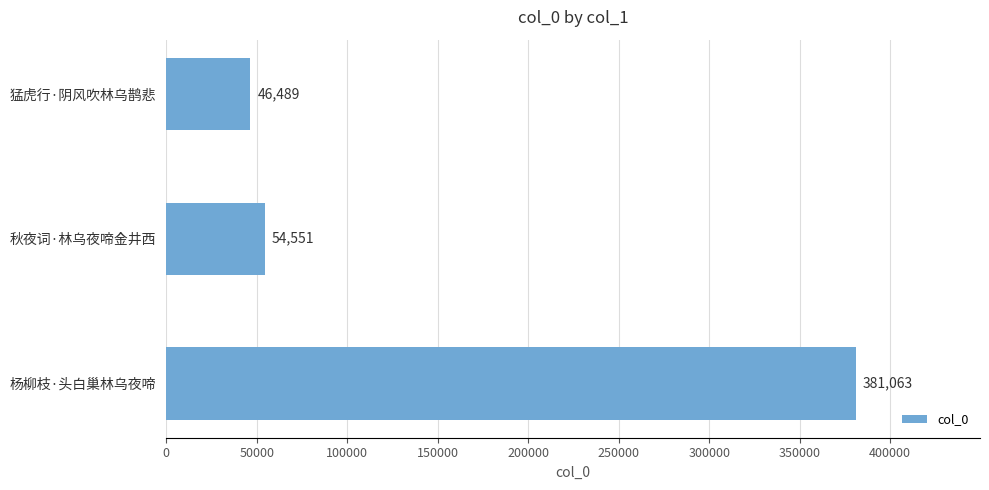

What is the difference between the maximum and minimum values?

334574